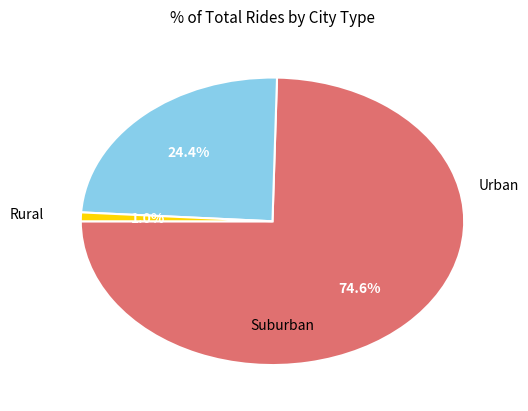

To the nearest percent, what is the difference between the largest and smallest slice percentages?

74%